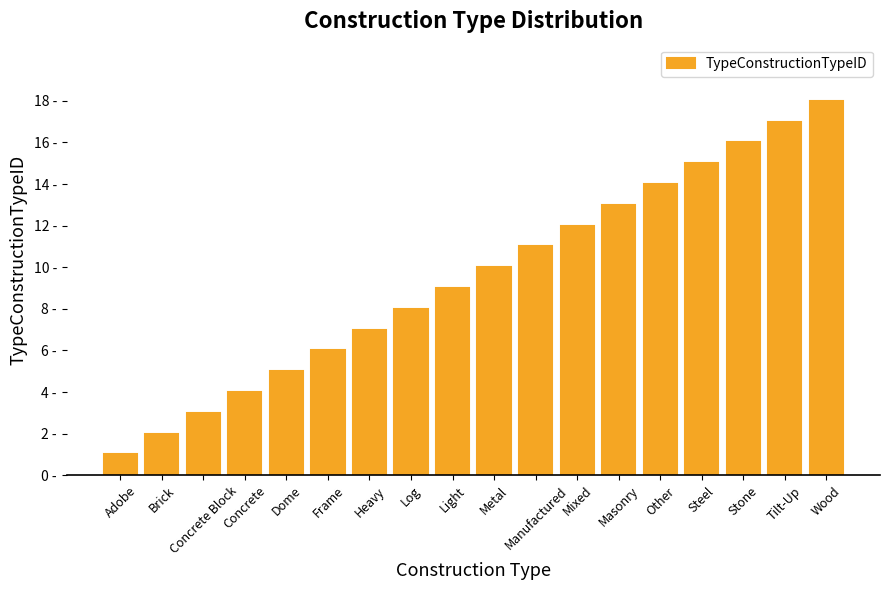

Rank the categories by value from lowest to highest.

Adobe, Brick, Concrete Block, Concrete, Dome, Frame, Heavy, Log, Light, Metal, Manufactured, Mixed, Masonry, Other, Steel, Stone, Tilt-Up, Wood